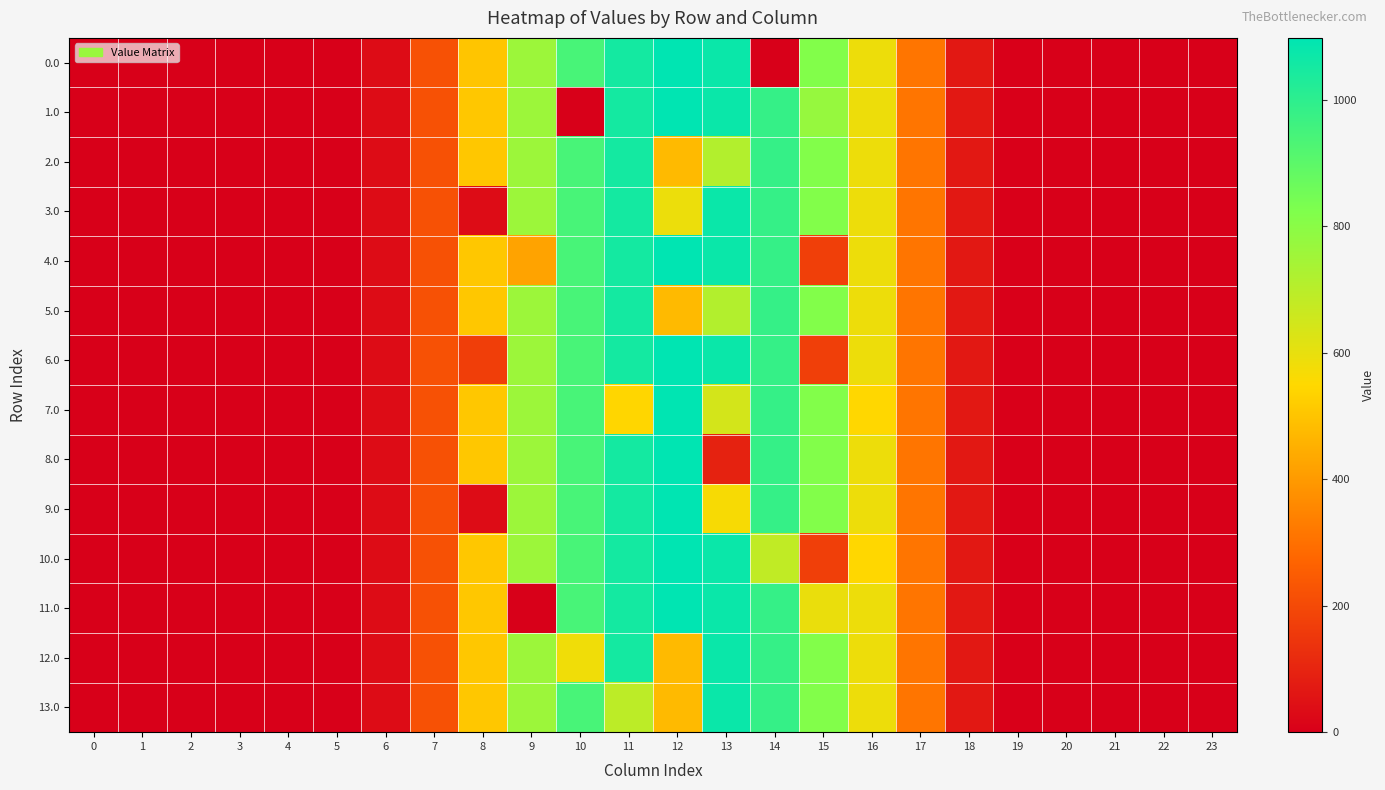

Reading left to right, extract all data points from this chart.

0.0: 0=0.0	1=0.0	2=0.0	3=0.0	4=0.0	5=0.0	6=35.0	7=220.4	8=503.8	9=759.5	10=941.3	11=1051.9	12=1098.2	13=1074.4	14=0.3	15=815.5	16=586.9	17=312.2	18=67.7	19=4.1	20=0.0	21=0.0	22=0.0	23=0.0
1.0: 0=0.0	1=0.0	2=0.0	3=0.0	4=0.0	5=0.0	6=35.0	7=220.4	8=507.4	9=759.5	10=0.0	11=1051.9	12=1098.2	13=1074.4	14=981.2	15=772.3	16=586.9	17=312.2	18=67.7	19=4.1	20=0.0	21=0.0	22=0.0	23=0.0
2.0: 0=0.0	1=0.0	2=0.0	3=0.0	4=0.0	5=0.0	6=35.0	7=220.4	8=507.4	9=759.5	10=941.3	11=1051.9	12=477.2	13=714.0	14=981.2	15=815.5	16=586.9	17=312.2	18=67.7	19=4.1	20=0.0	21=0.0	22=0.0	23=0.0
3.0: 0=0.0	1=0.0	2=0.0	3=0.0	4=0.0	5=0.0	6=35.0	7=220.4	8=35.0	9=759.5	10=941.3	11=1051.9	12=589.2	13=1074.4	14=981.2	15=815.5	16=586.9	17=312.2	18=67.7	19=4.1	20=0.0	21=0.0	22=0.0	23=0.0
4.0: 0=0.0	1=0.0	2=0.0	3=0.0	4=0.0	5=0.0	6=35.0	7=220.4	8=507.4	9=420.8	10=941.3	11=1051.9	12=1098.2	13=1074.4	14=981.2	15=172.8	16=586.9	17=312.2	18=67.7	19=4.1	20=0.0	21=0.0	22=0.0	23=0.0
5.0: 0=0.0	1=0.0	2=0.0	3=0.0	4=0.0	5=0.0	6=35.0	7=220.4	8=507.4	9=759.5	10=941.3	11=1051.9	12=477.2	13=714.0	14=981.2	15=815.5	16=586.9	17=312.2	18=67.7	19=4.1	20=0.0	21=0.0	22=0.0	23=0.0
6.0: 0=0.0	1=0.0	2=0.0	3=0.0	4=0.0	5=0.0	6=35.0	7=220.4	8=168.7	9=759.5	10=941.3	11=1051.9	12=1098.2	13=1074.4	14=981.2	15=172.8	16=586.9	17=312.2	18=67.7	19=4.1	20=0.0	21=0.0	22=0.0	23=0.0
7.0: 0=0.0	1=0.0	2=0.0	3=0.0	4=0.0	5=0.0	6=35.0	7=220.4	8=507.4	9=759.5	10=941.3	11=544.3	12=1098.2	13=642.2	14=981.2	15=815.5	16=545.4	17=312.2	18=67.7	19=4.1	20=0.0	21=0.0	22=0.0	23=0.0
8.0: 0=0.0	1=0.0	2=0.0	3=0.0	4=0.0	5=0.0	6=35.0	7=220.4	8=507.4	9=759.5	10=941.3	11=1051.9	12=1098.2	13=93.1	14=981.2	15=815.5	16=586.9	17=312.2	18=67.7	19=4.1	20=0.0	21=0.0	22=0.0	23=0.0
9.0: 0=0.0	1=0.0	2=0.0	3=0.0	4=0.0	5=0.0	6=35.0	7=220.4	8=35.0	9=759.5	10=941.3	11=1051.9	12=1098.2	13=565.4	14=981.2	15=815.5	16=586.9	17=312.2	18=67.7	19=4.1	20=0.0	21=0.0	22=0.0	23=0.0
10.0: 0=0.0	1=0.0	2=0.0	3=0.0	4=0.0	5=0.0	6=35.0	7=220.4	8=507.4	9=759.5	10=941.3	11=1051.9	12=1098.2	13=1074.4	14=684.1	15=172.8	16=545.4	17=312.2	18=67.7	19=4.1	20=0.0	21=0.0	22=0.0	23=0.0
11.0: 0=0.0	1=0.0	2=0.0	3=0.0	4=0.0	5=0.0	6=35.0	7=220.4	8=507.4	9=0.0	10=941.3	11=1051.9	12=1098.2	13=1074.4	14=981.2	15=593.7	16=586.9	17=312.2	18=67.7	19=4.1	20=0.0	21=0.0	22=0.0	23=0.0
12.0: 0=0.0	1=0.0	2=0.0	3=0.0	4=0.0	5=0.0	6=35.0	7=220.4	8=507.4	9=759.5	10=580.9	11=1051.9	12=477.2	13=1074.4	14=981.2	15=815.5	16=586.9	17=312.2	18=67.7	19=4.1	20=0.0	21=0.0	22=0.0	23=0.0
13.0: 0=0.0	1=0.0	2=0.0	3=0.0	4=0.0	5=0.0	6=35.0	7=220.4	8=507.4	9=759.5	10=941.3	11=691.5	12=477.2	13=1074.4	14=981.2	15=815.5	16=586.9	17=312.2	18=67.7	19=4.1	20=0.0	21=0.0	22=0.0	23=0.0